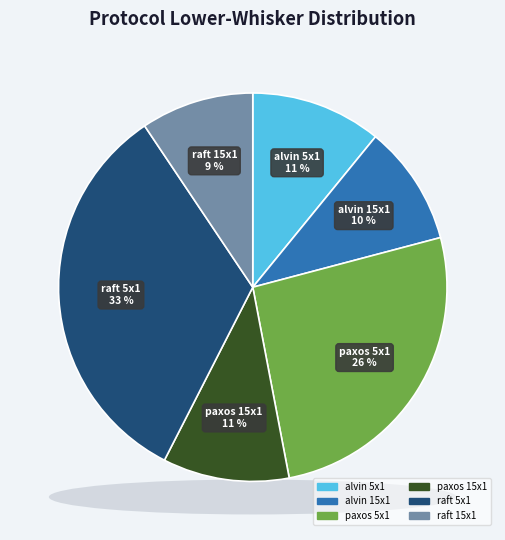

Which slice is the smallest?

raft 15x1